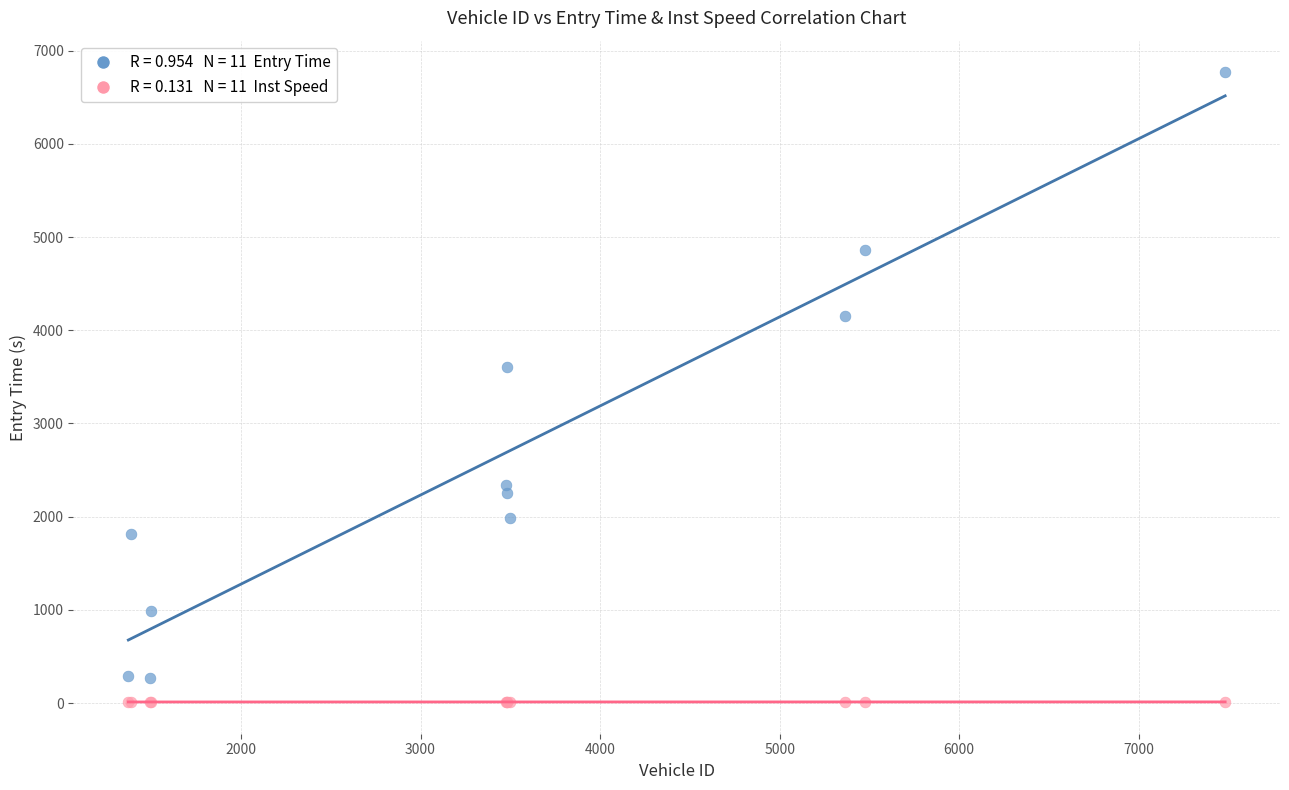

Across all series, what Y value is closest to 3388?

3605.9